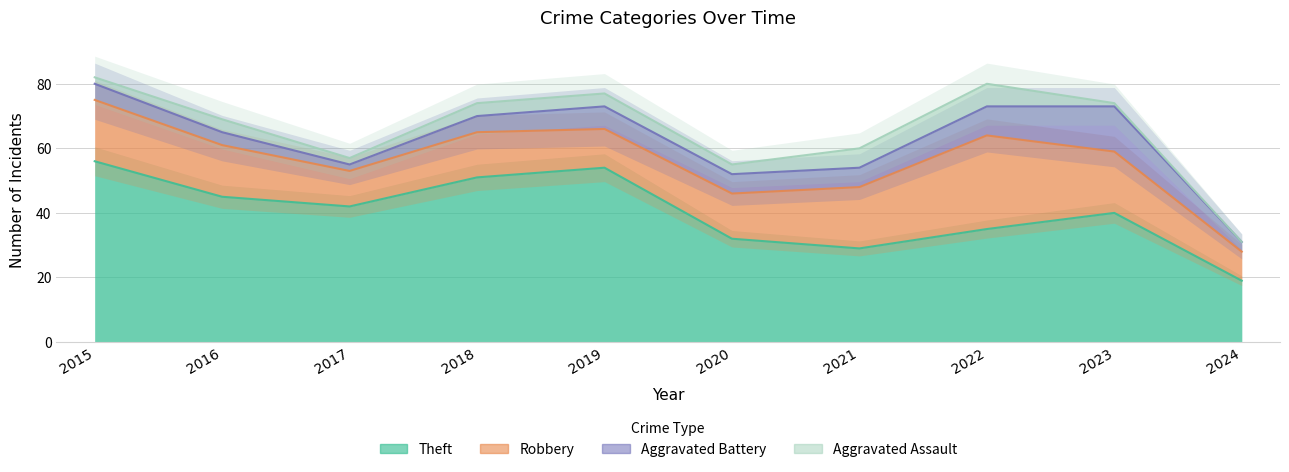

How many interior local peaks does the Theft series have?

2